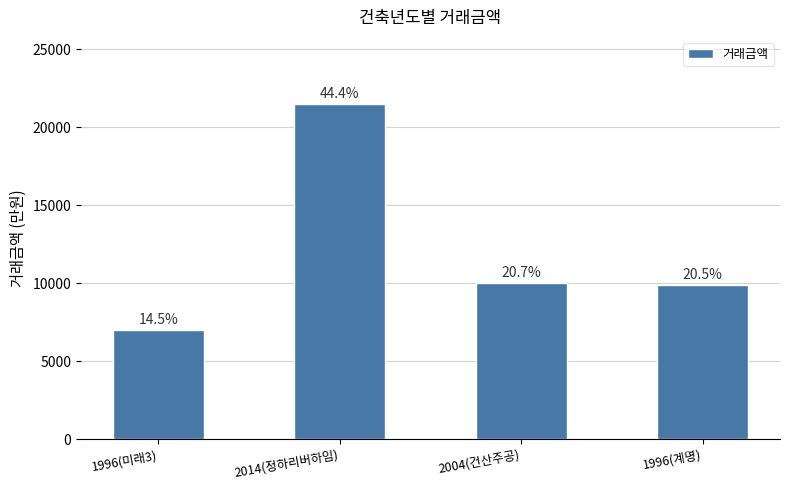

What is the average value?

12100